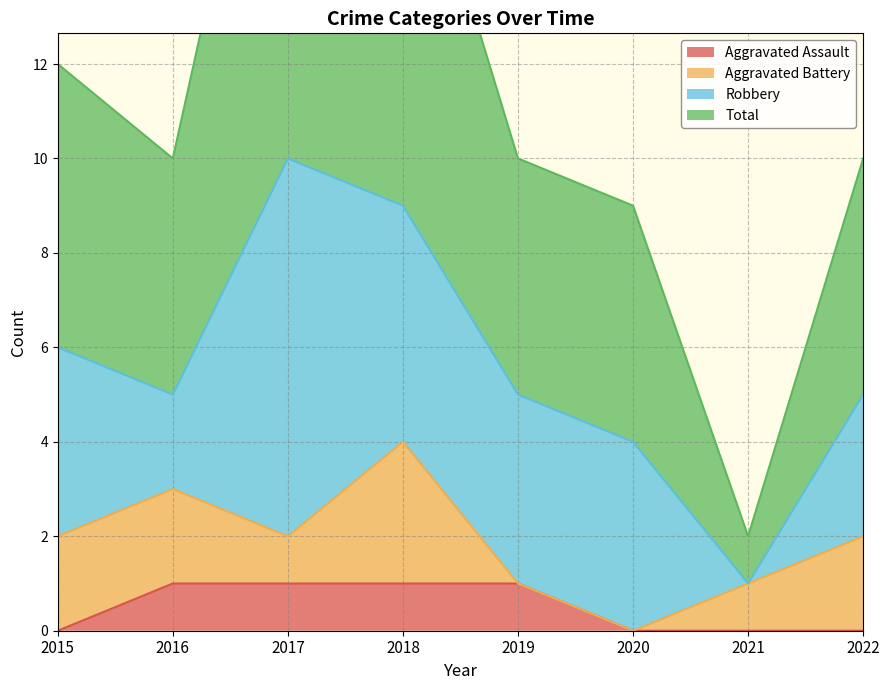

Where is Aggravated Assault nearest to the value 0?

2015